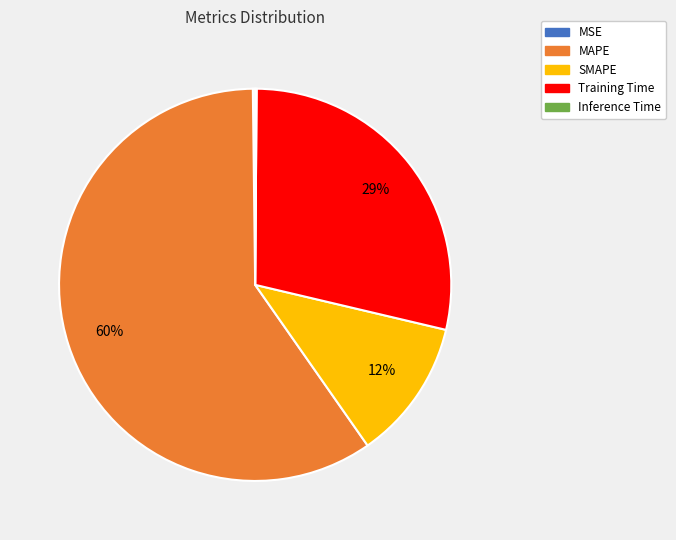

To the nearest percent, what is the average slice percentage?

20%